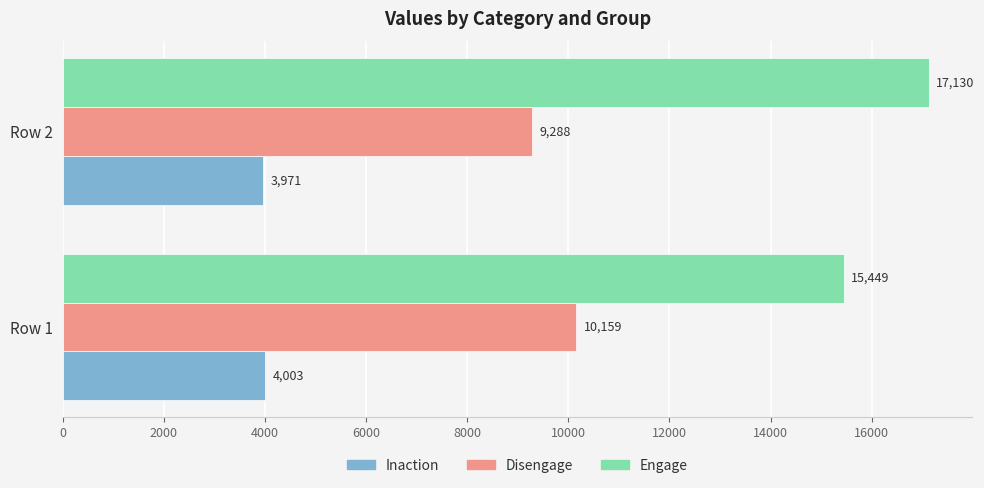

What is the maximum value shown in the chart?

17130